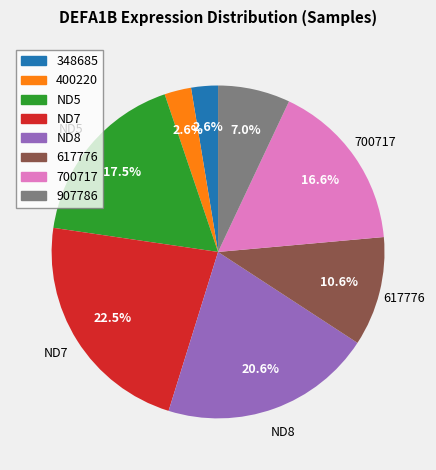

Does any single category account for the majority?

No